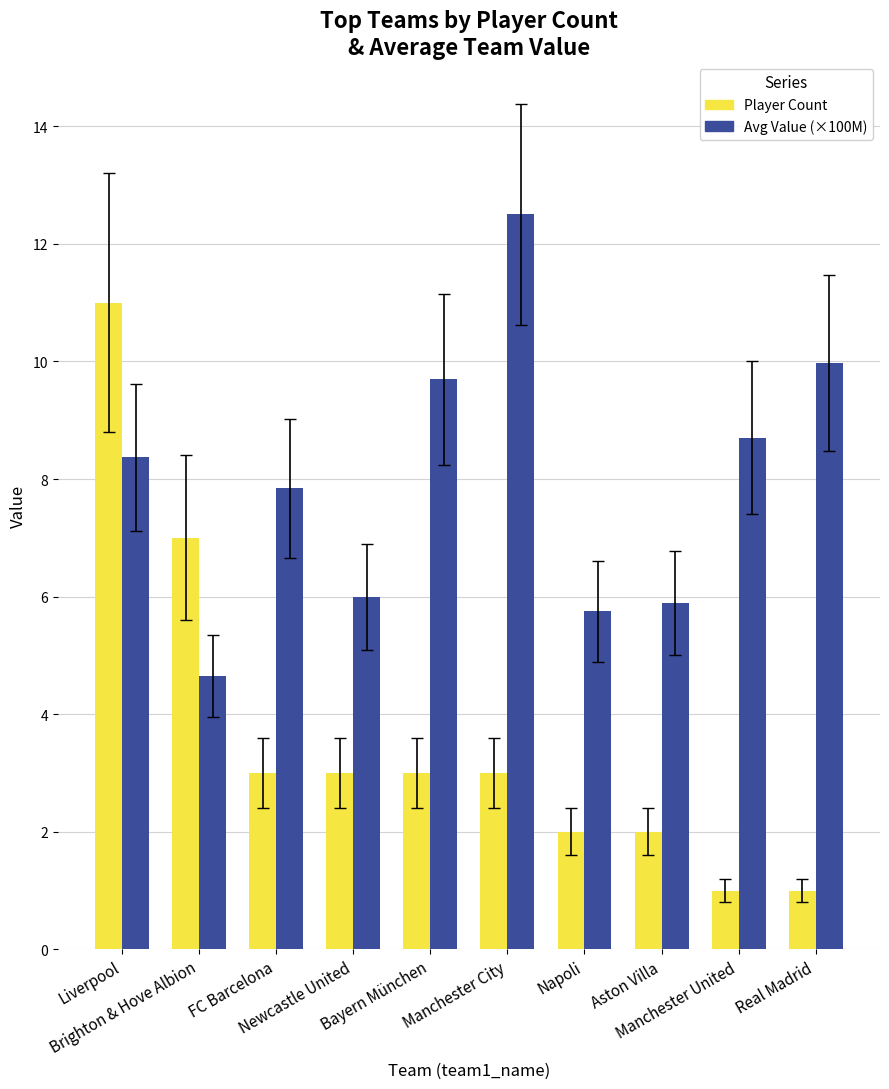

What is the label of the 6th bar from the left?

Manchester City